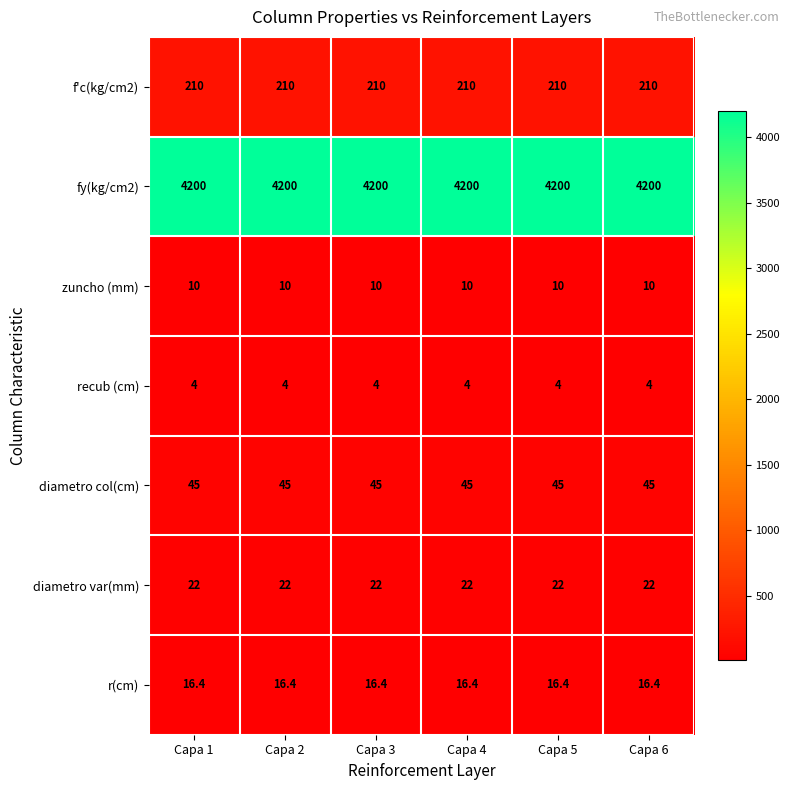

At how many categories does at least one series exceed 472?

6